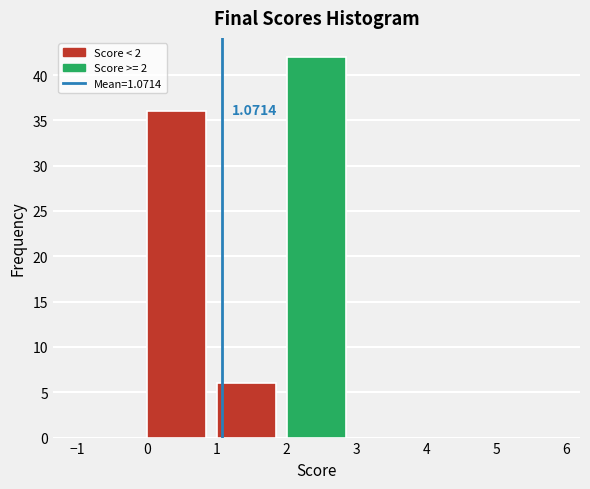

Over which range of the x-axis is the bar tallest?

2 to 3